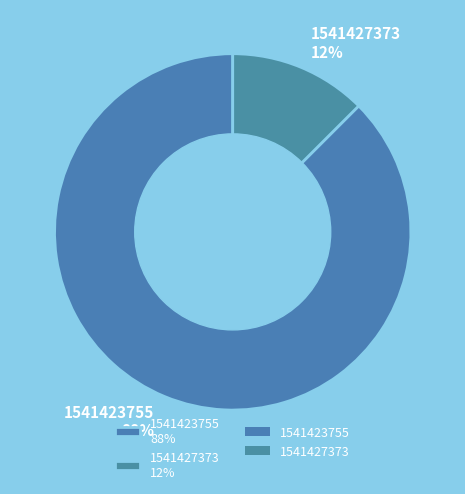

True or false: 1541423755 88% accounts for 88% of the total.

True